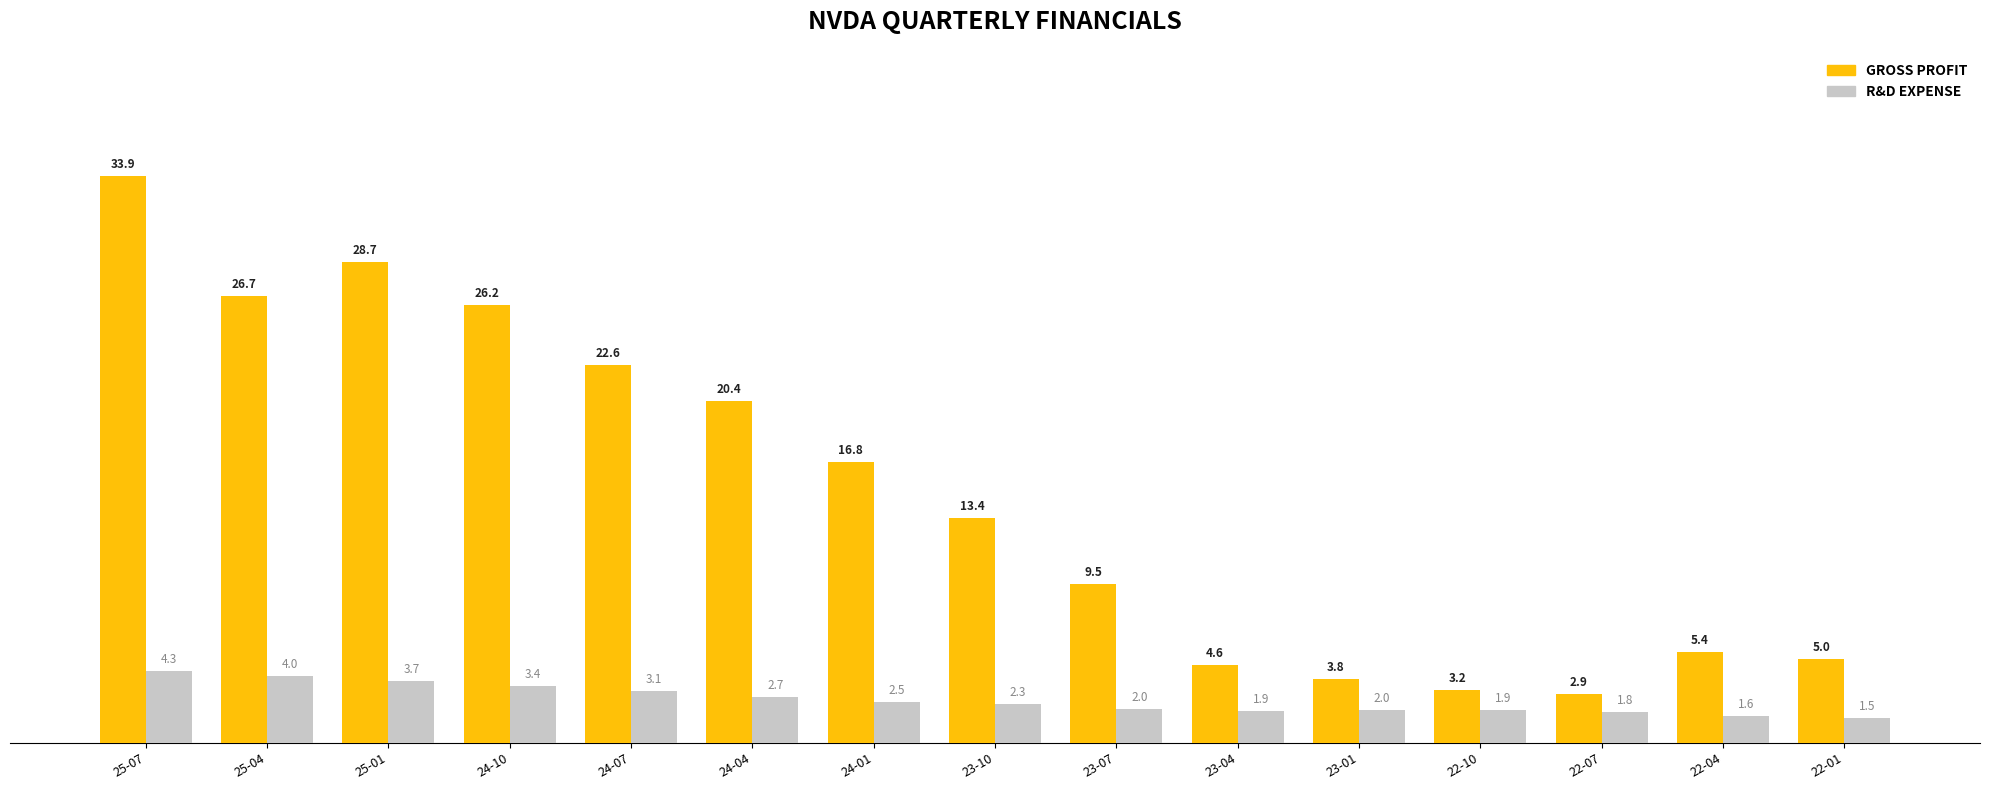

What is the difference between the highest and lowest values at 22-04?

3.8